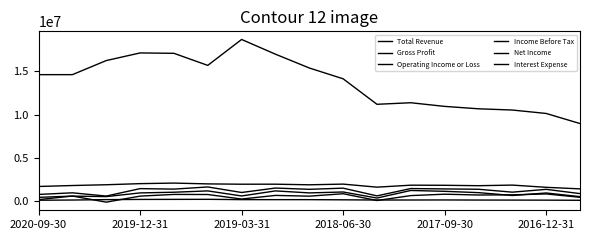

True or false: Operating Income or Loss has more than 2 points higher than both neighbors.

True